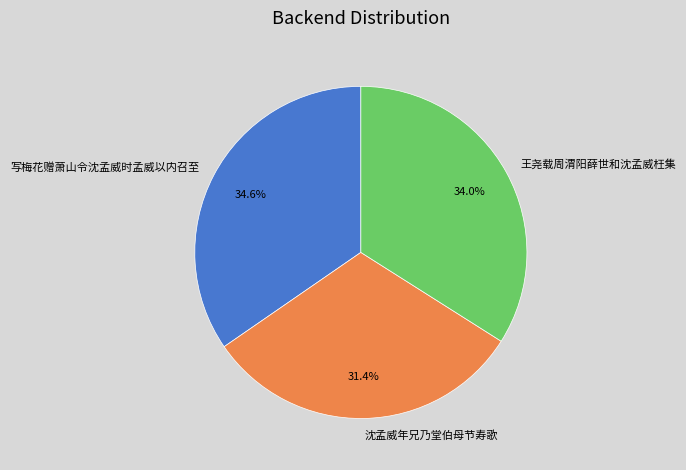

True or false: 沈孟威年兄乃堂伯母节寿歌 accounts for 19% of the total.

False